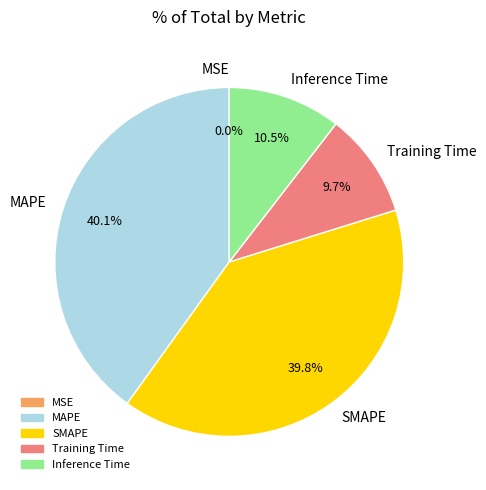

What percentage do Inference Time and MAPE together represent?

50.5%